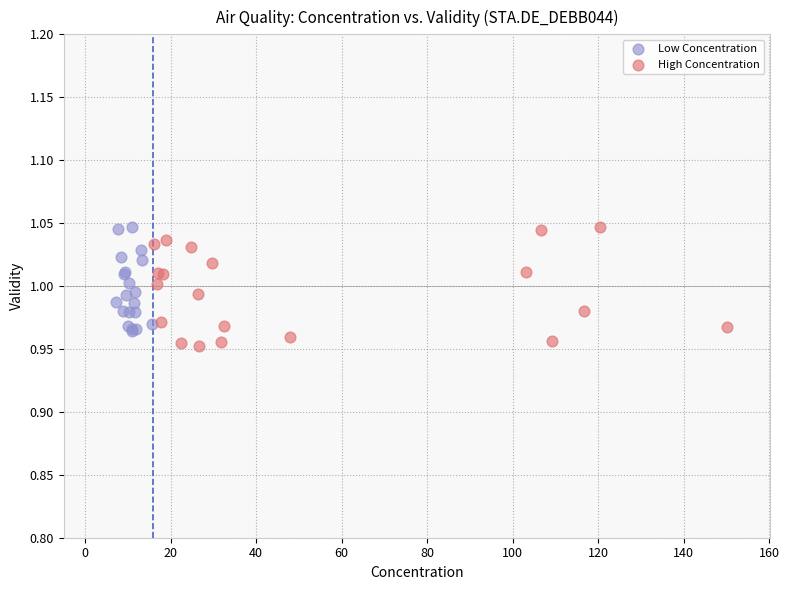

What are all the series names shown in the legend?

Low Concentration, High Concentration